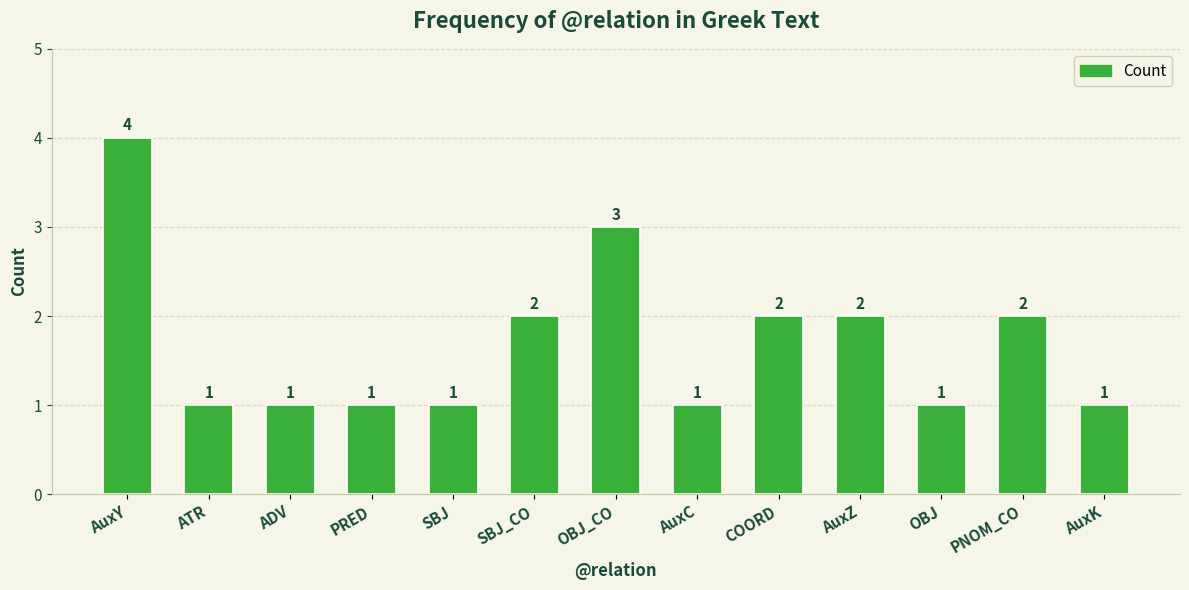

True or false: the data shows 2 at COORD.

True